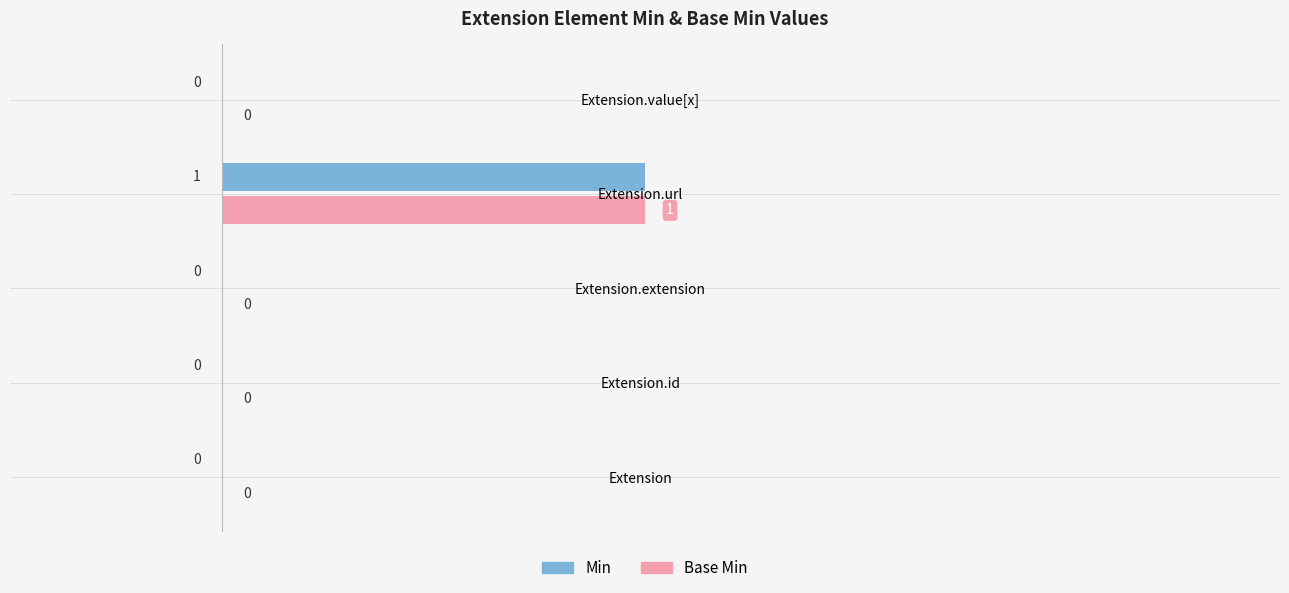

How many data points in Base Min are above 0?

1